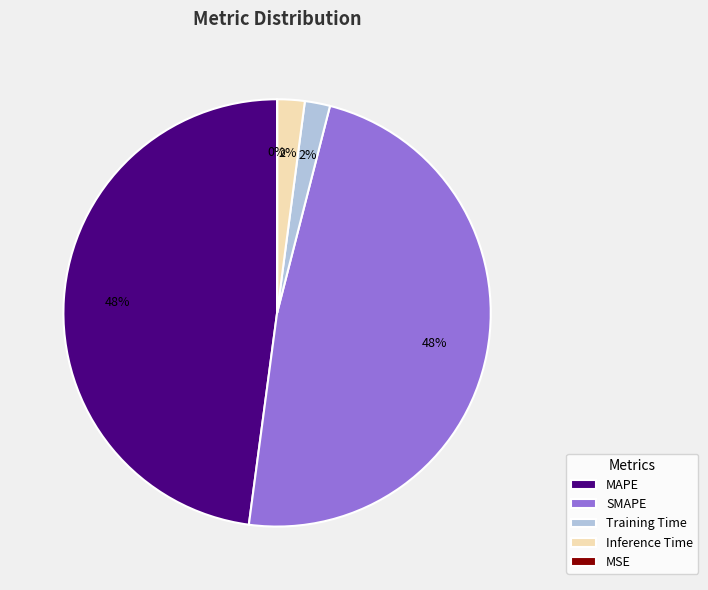

Is there any slice that represents more than half of the pie?

No